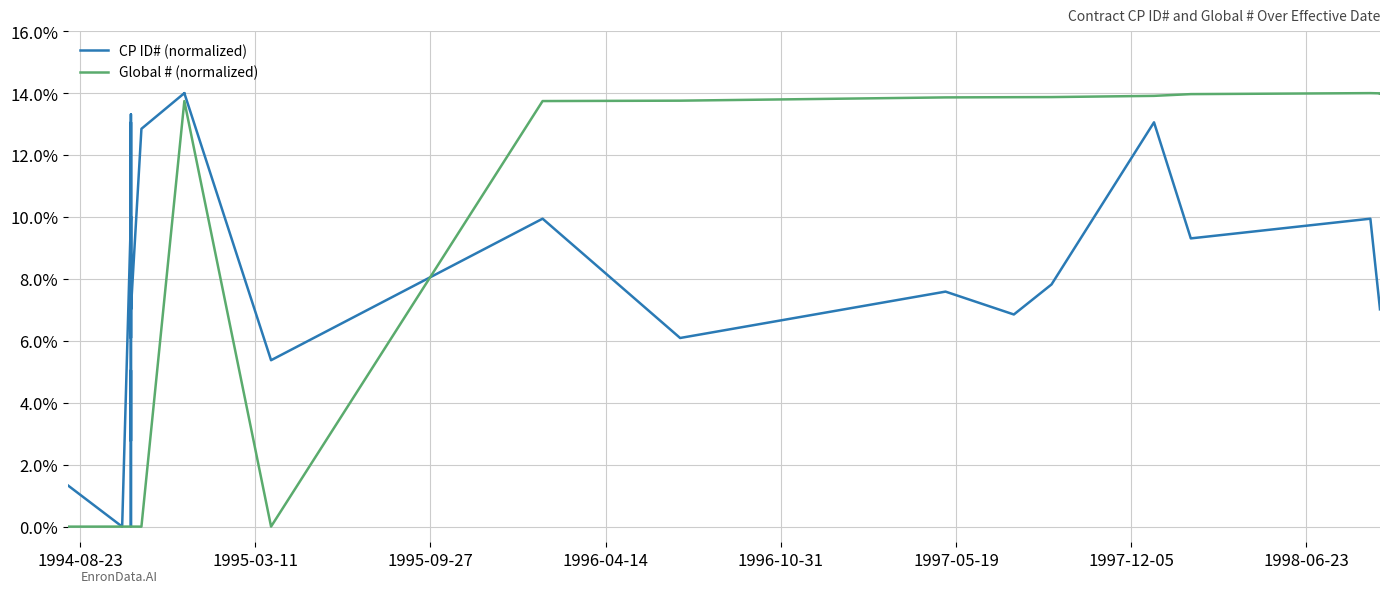

What is the highest value of the Global # (normalized) series?

14.0